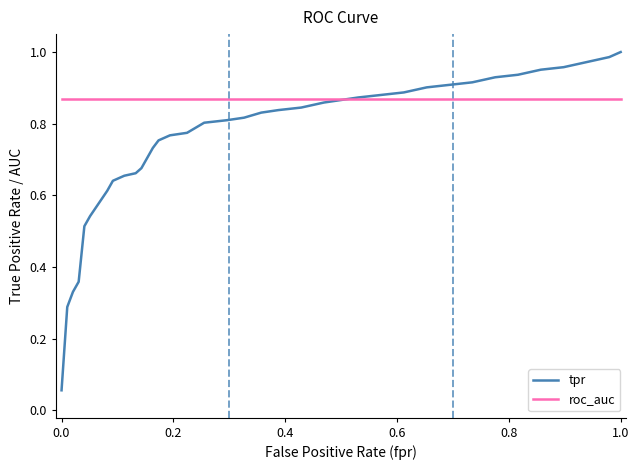

Which series has the largest total across all categories?

roc_auc